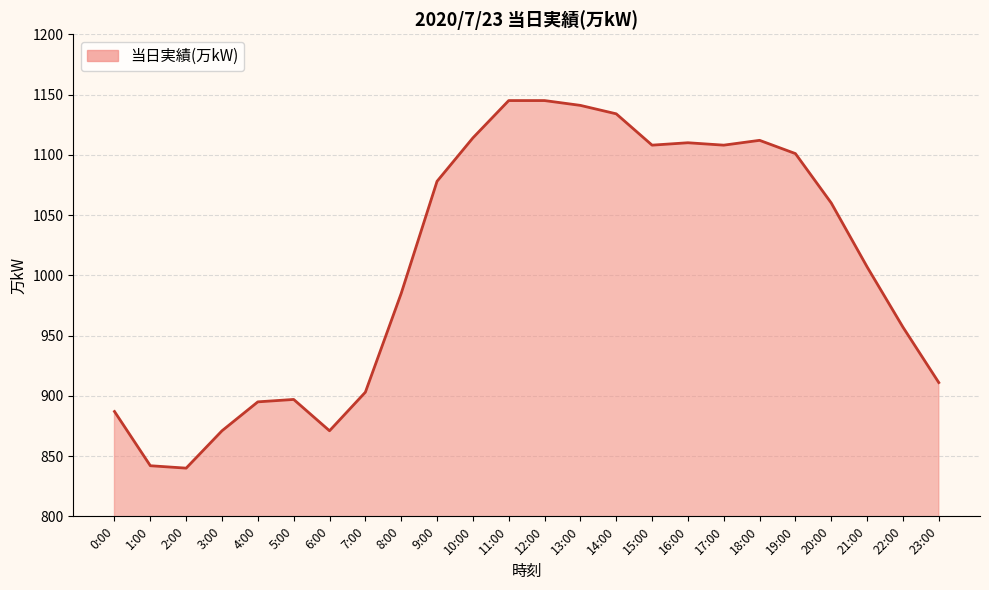

What position from the right is 12:00?

12